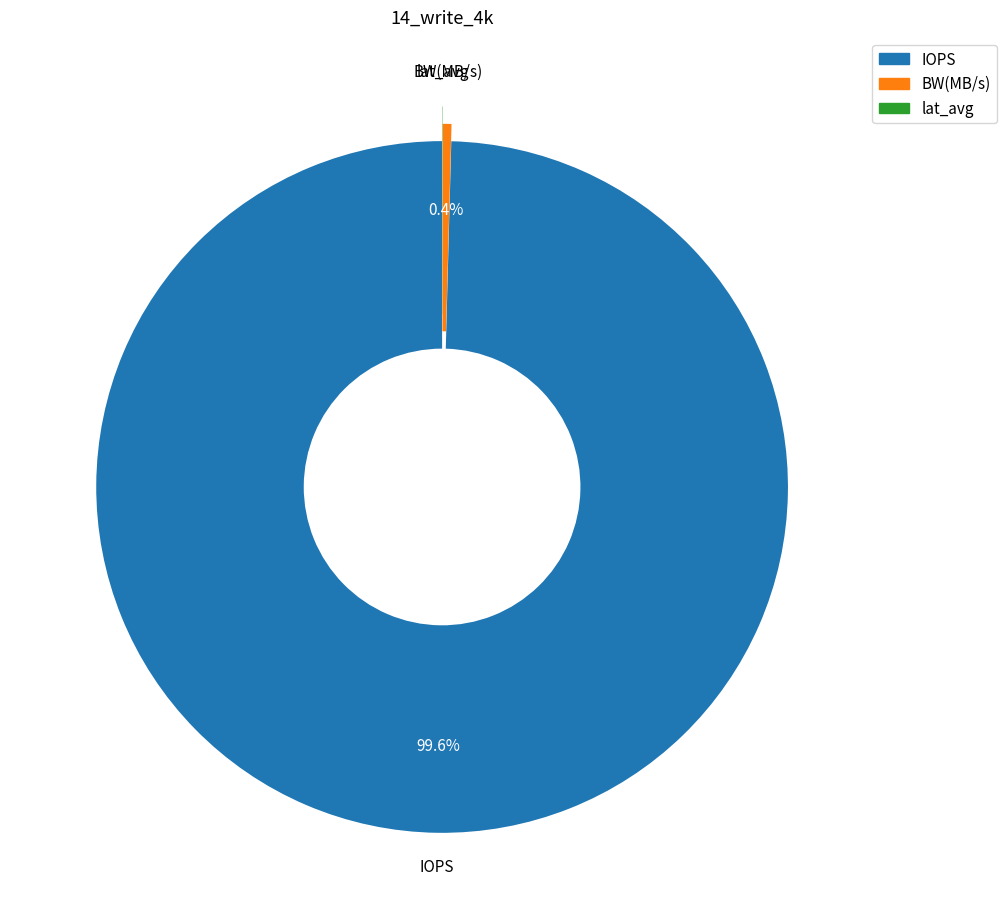

What portion of the pie excludes IOPS?

0.4%